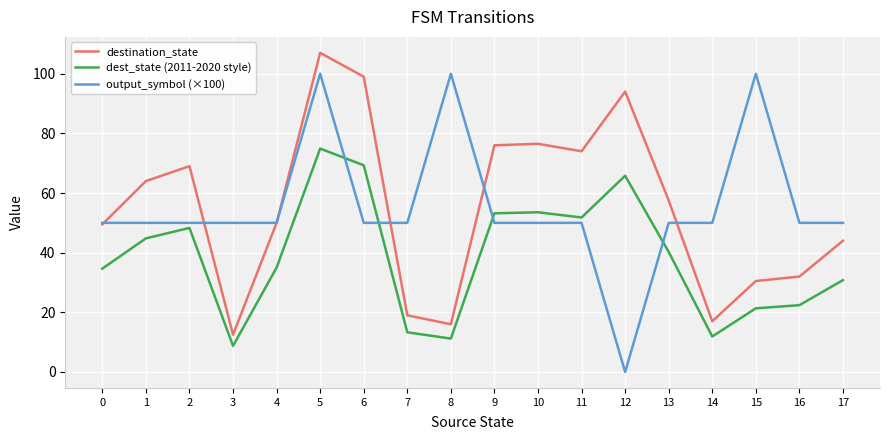

The dest_state (2011-2020 style) series shows 73.1 at 1. True or false?

False